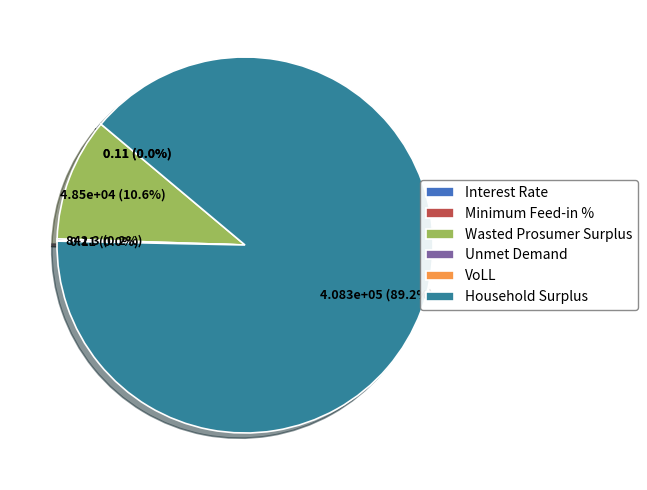

Which category has the biggest portion of the pie?

Household Surplus